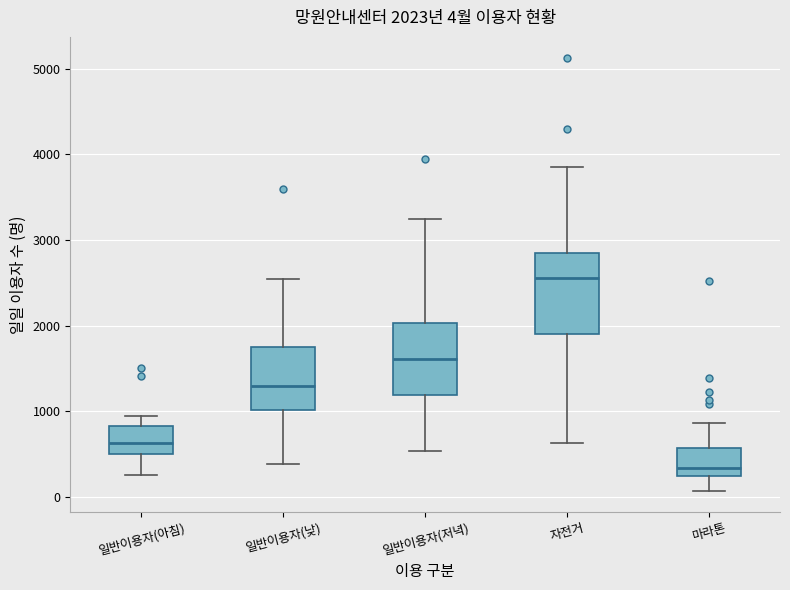

Comparing the boxes themselves (not the whiskers), which one is the tallest?

자전거